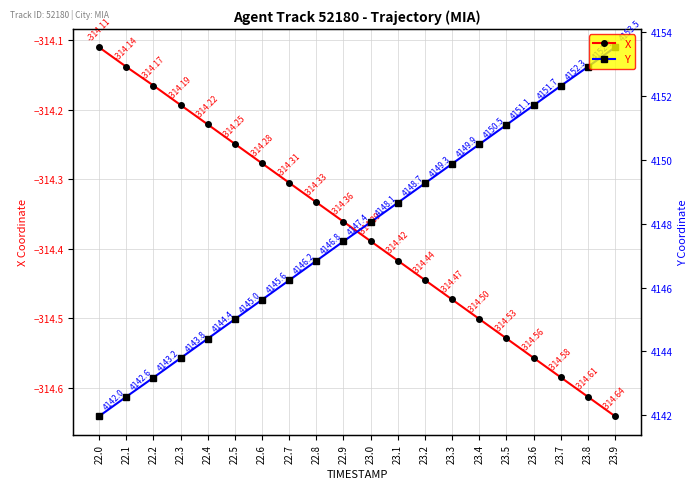

What is the minimum value for X?

-314.6